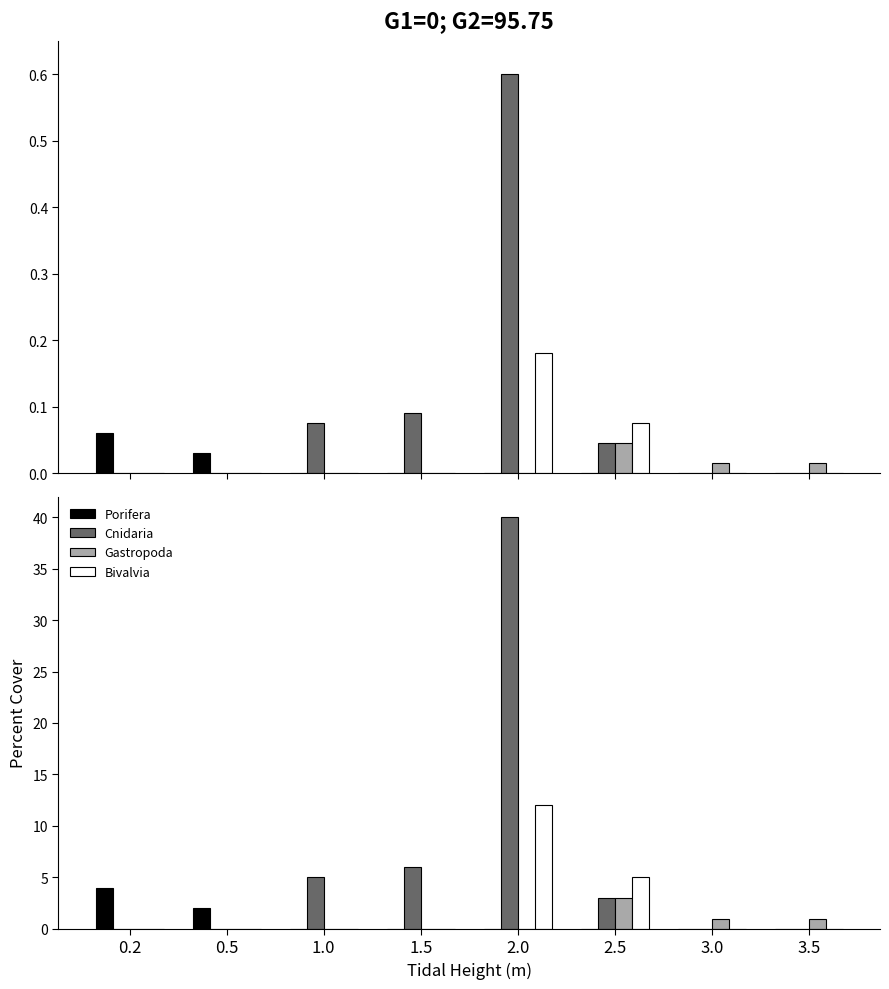

List the series in order of their peak value, highest first.

Cnidaria, Bivalvia, Porifera, Gastropoda